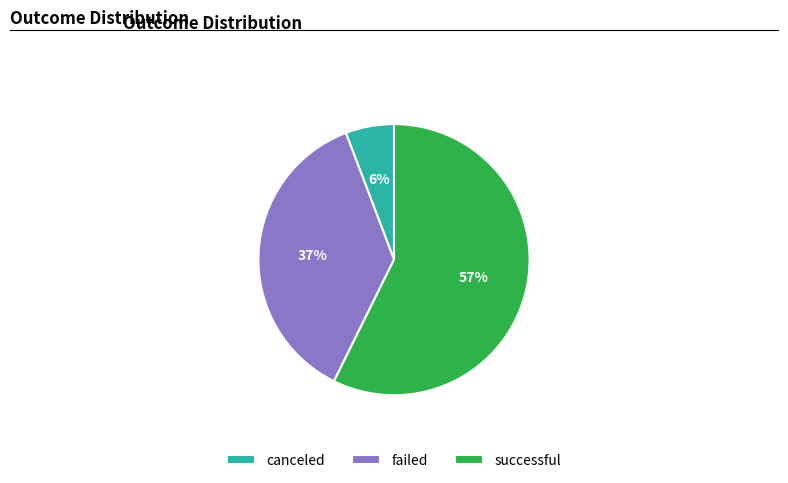

Which category has the smallest portion of the pie?

canceled